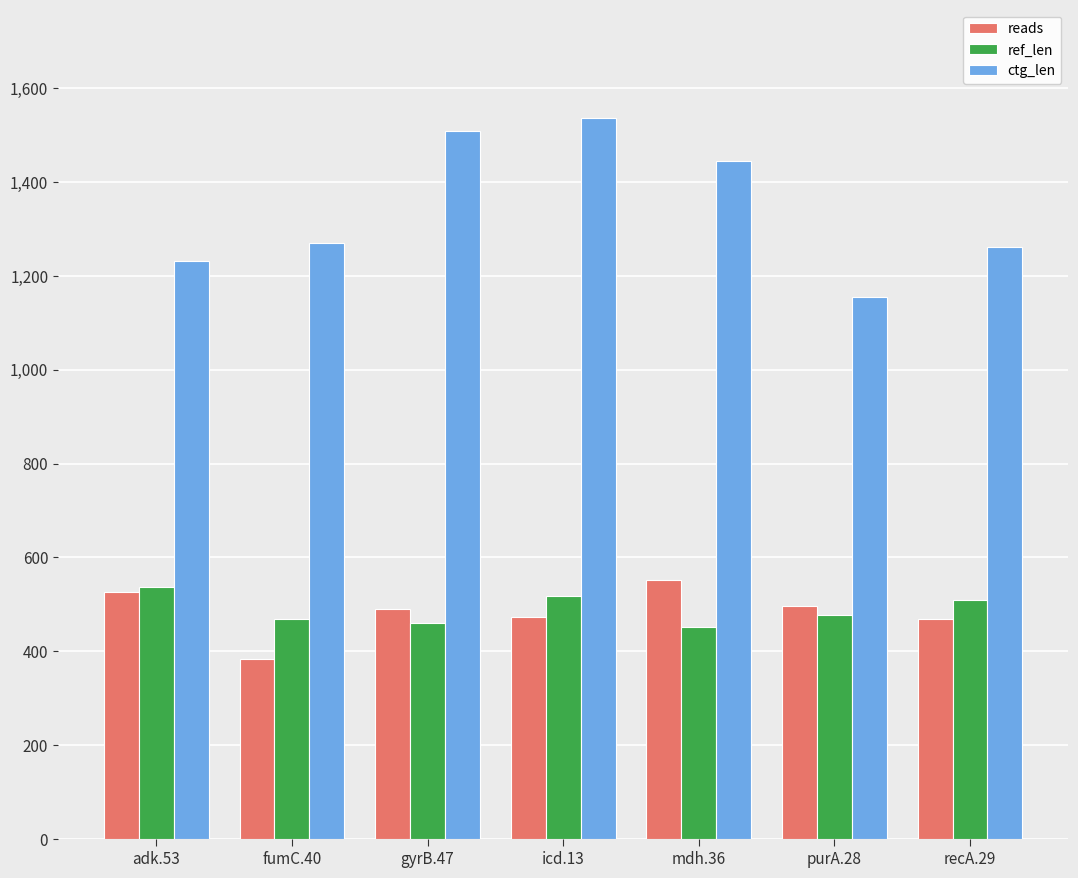

How many distinct data groups are displayed?

3